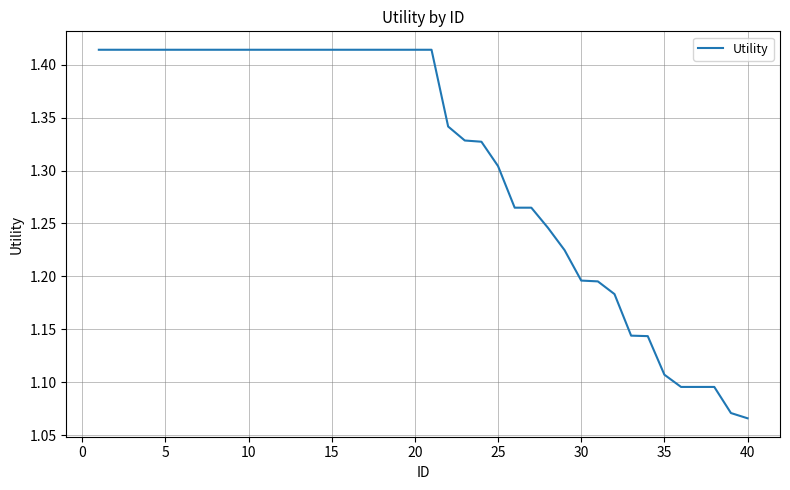

Does the chart have visible grid lines?

Yes